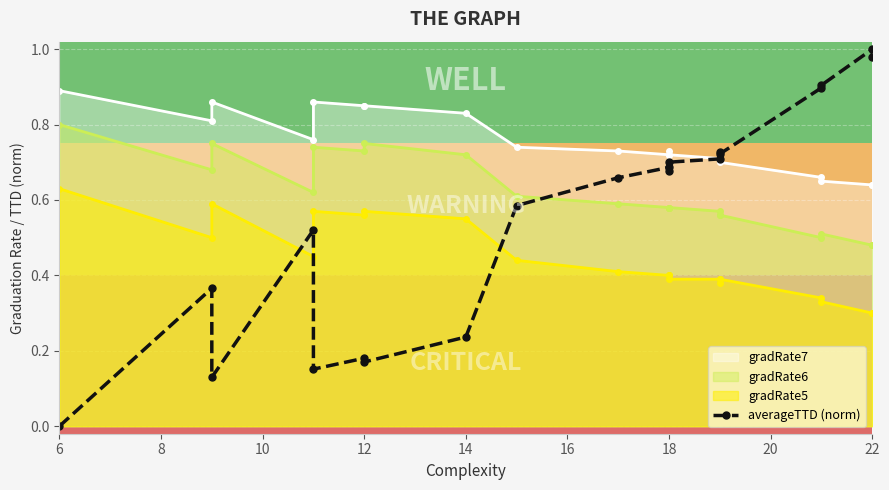

What is the greatest value displayed?

1.0